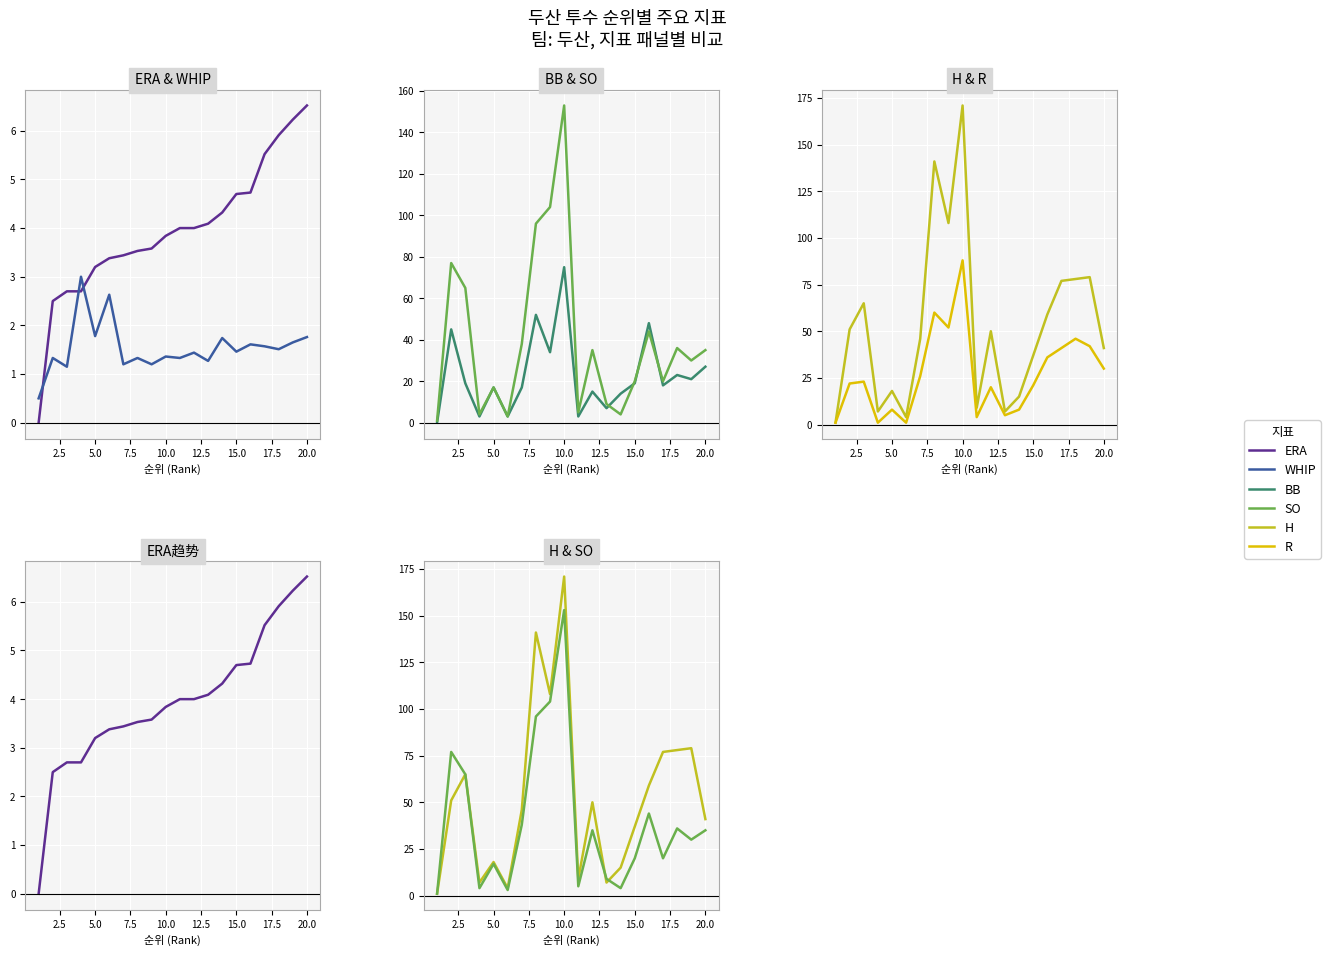

True or false: SO and WHIP intersect in this chart.

False